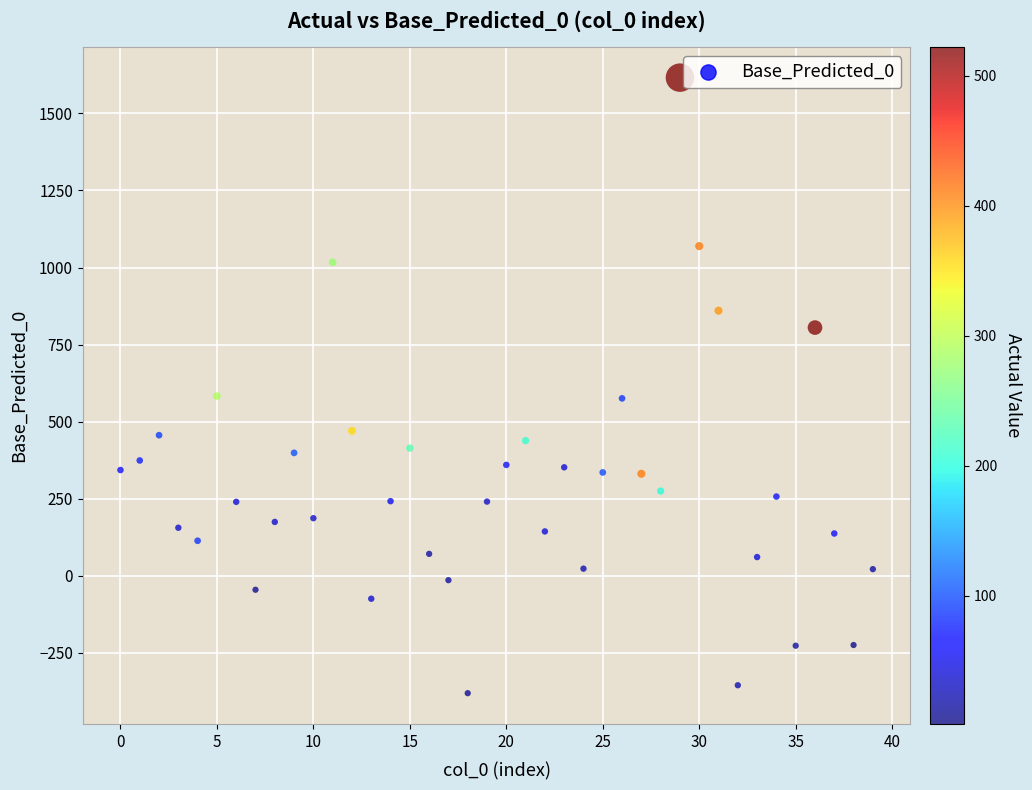

What is the range of Y values (max minus min)?

1997.4